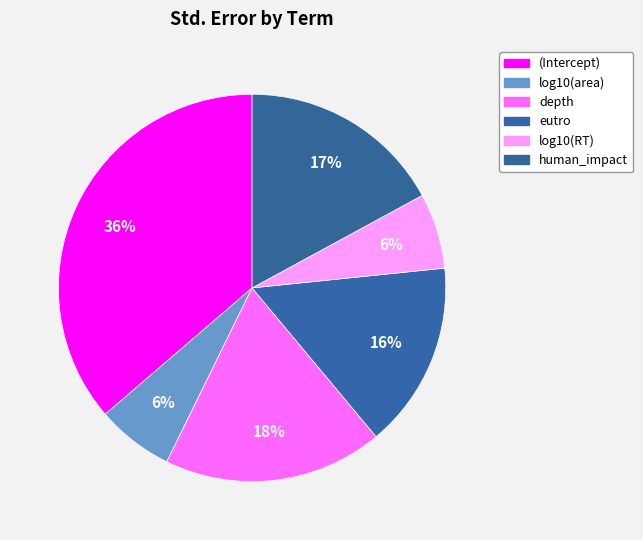

What percentage is the human_impact slice, to the nearest percent?

17%